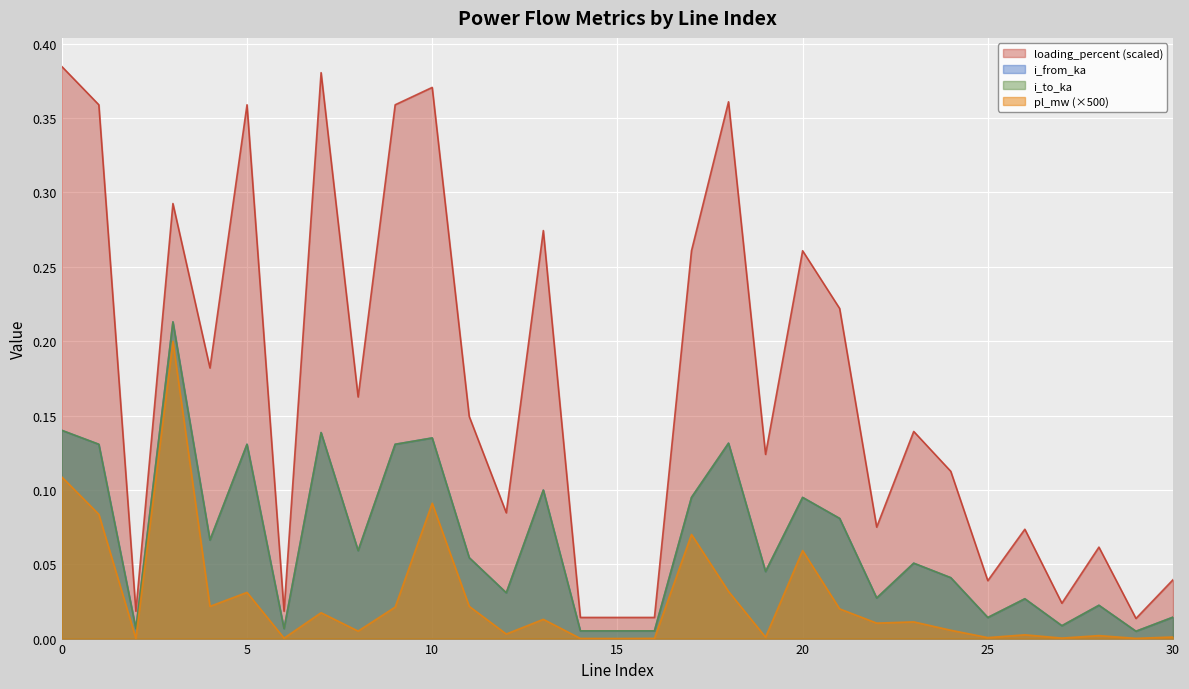

True or false: loading_percent and i_to_ka intersect in this chart.

False